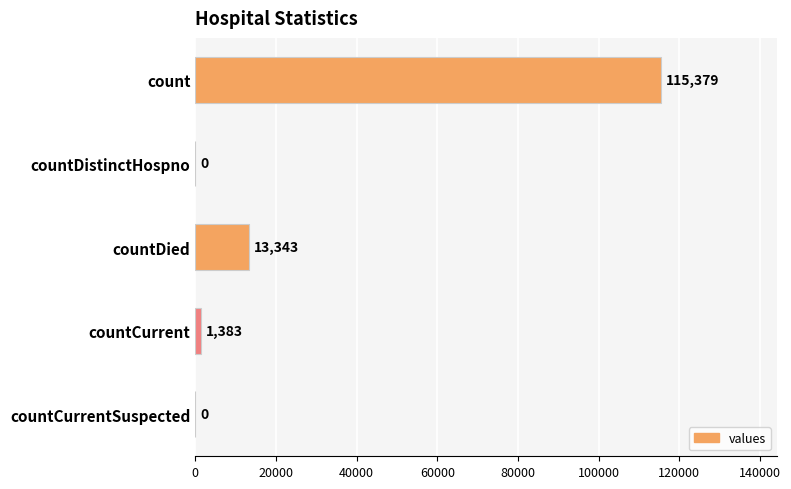

What is the sum of the values at countCurrentSuspected and count?

115379